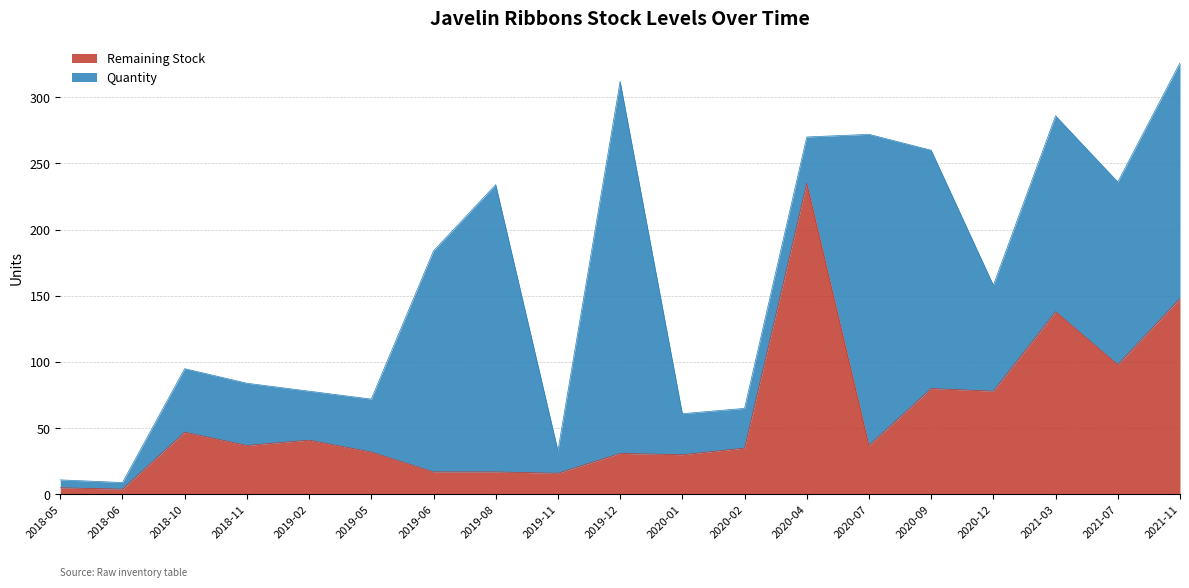

Reading left to right, list all the values displayed in this chart.

2018-05=5	2018-06=4	2018-10=47	2018-11=37	2019-02=41	2019-05=32	2019-06=17	2019-08=17	2019-11=16	2019-12=31	2020-01=30	2020-02=35	2020-04=235	2020-07=37	2020-09=80	2020-12=78	2021-03=138	2021-07=98	2021-11=148